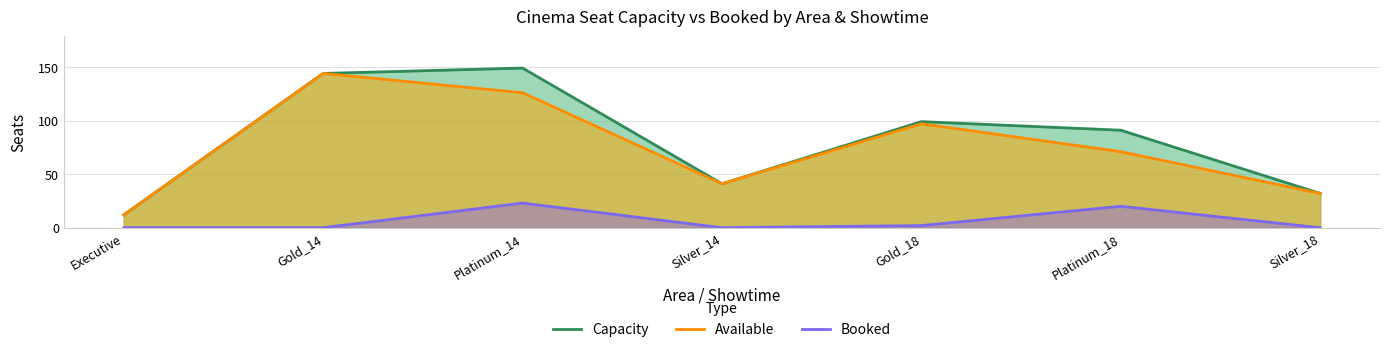

Rank the series at Platinum_18 from lowest to highest value.

Booked, Available, Capacity